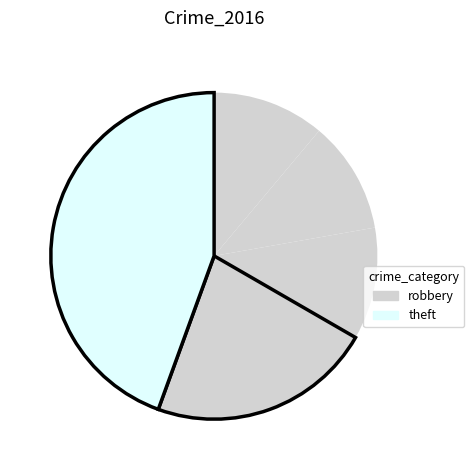

Count the number of slices in the pie.

5